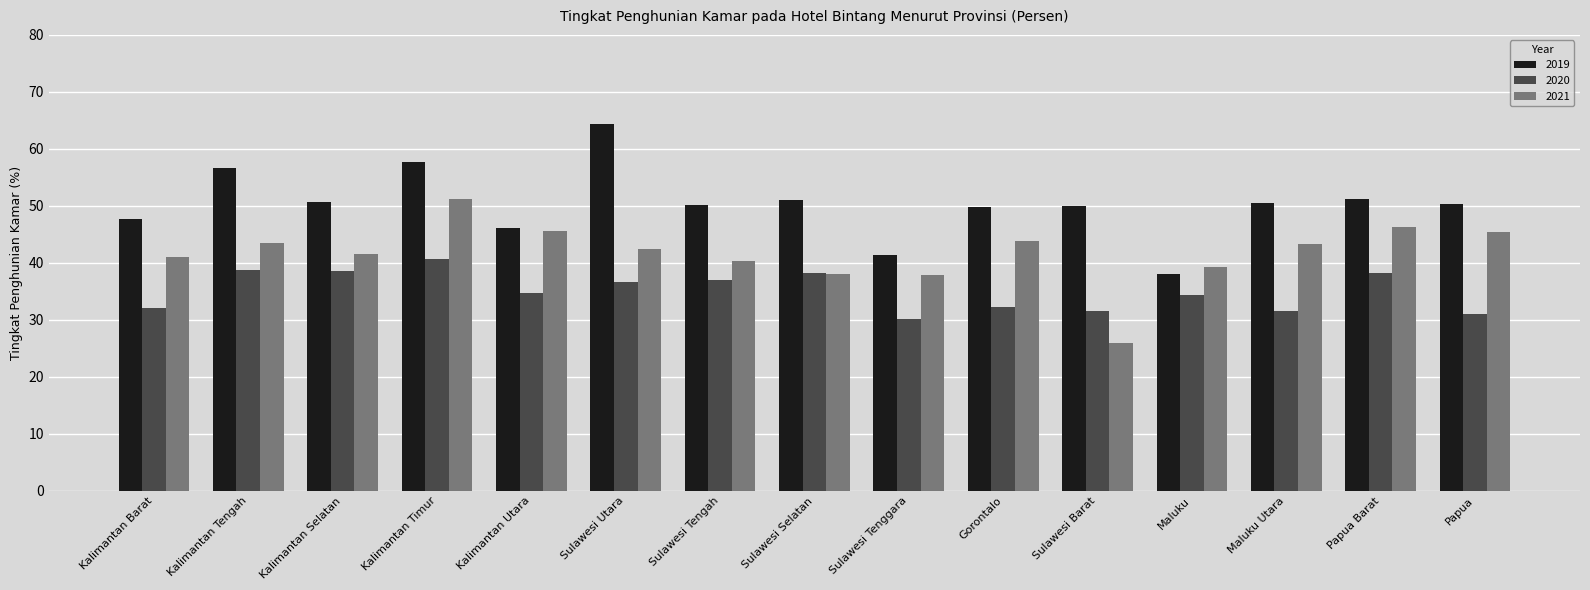

What is the difference between the 2020 values at Kalimantan Selatan and Sulawesi Tengah?

1.6